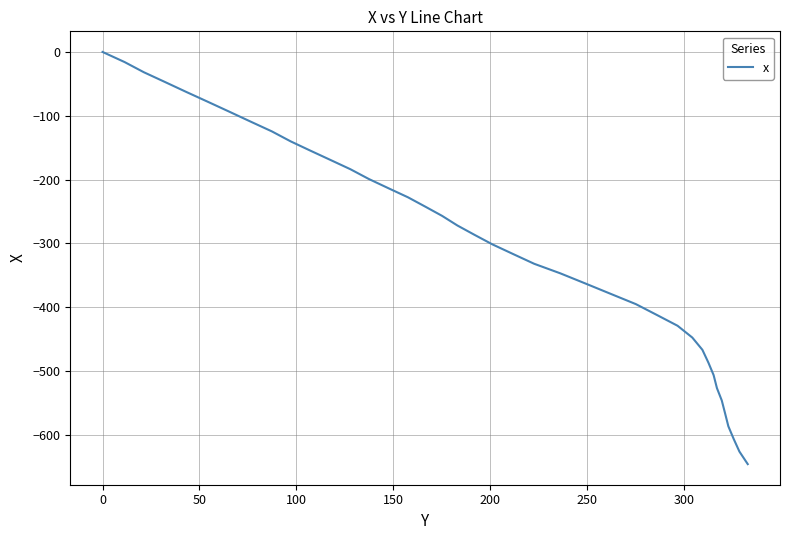

How many series are shown in this chart?

1